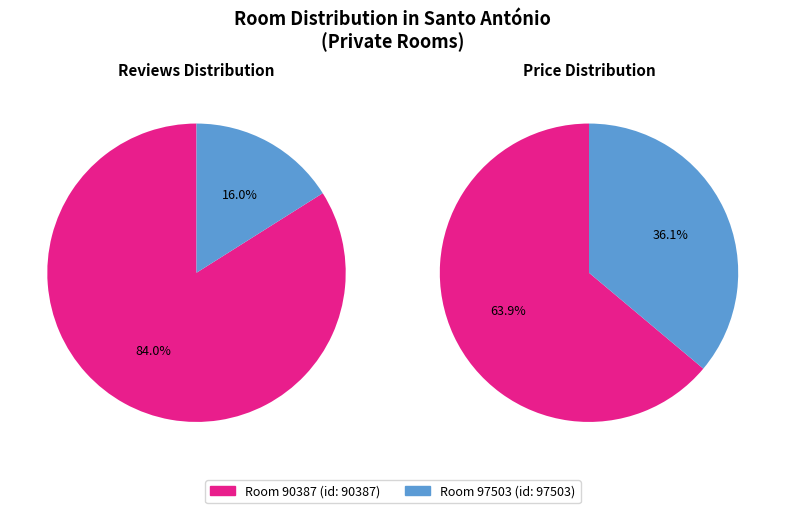

To the nearest percent, what percentage of the pie is 97503?

36%